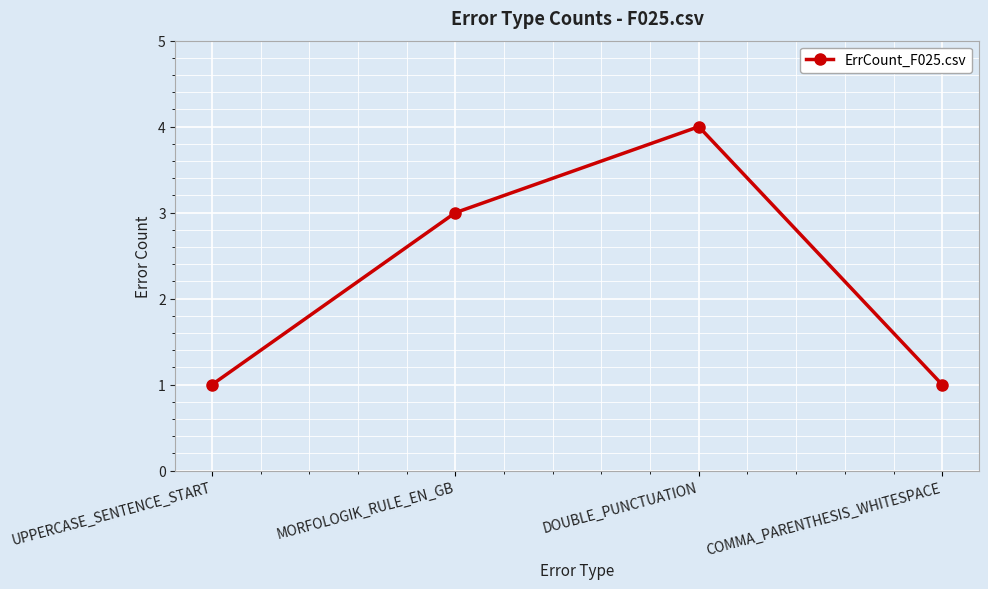

Does the chart have visible grid lines?

Yes